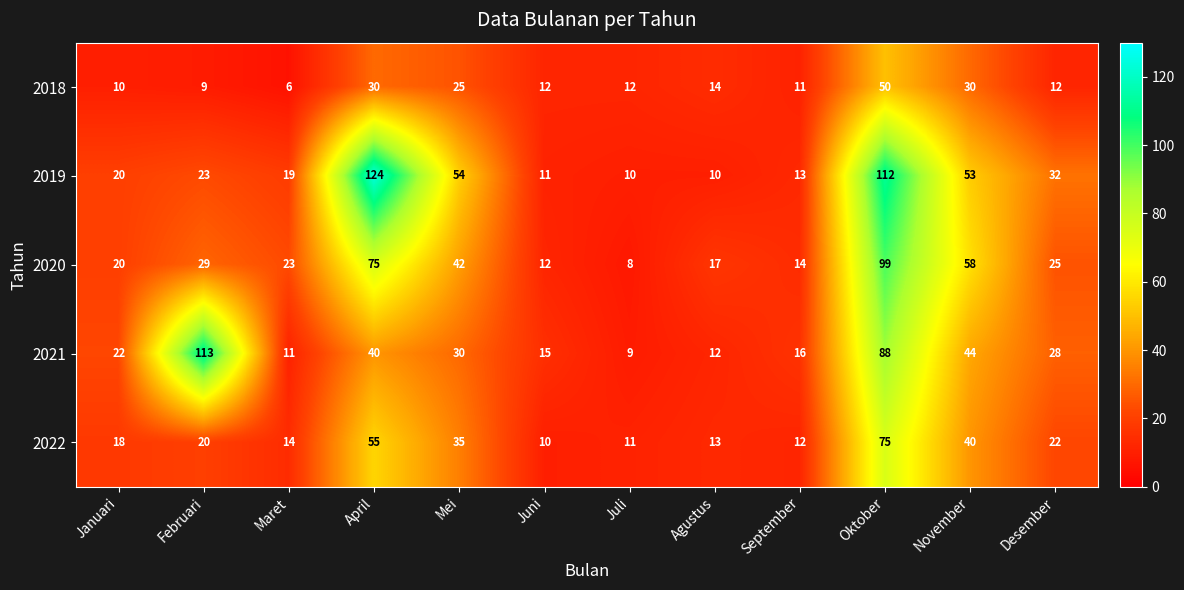

List the series in order of their peak value, highest first.

2019, 2021, 2020, 2022, 2018